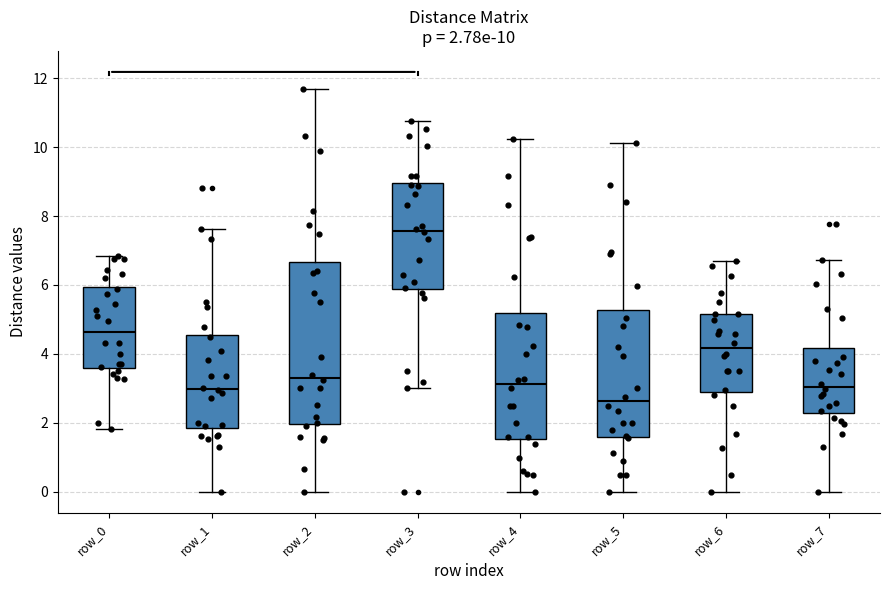

Which box has the lowest median line?

row_5